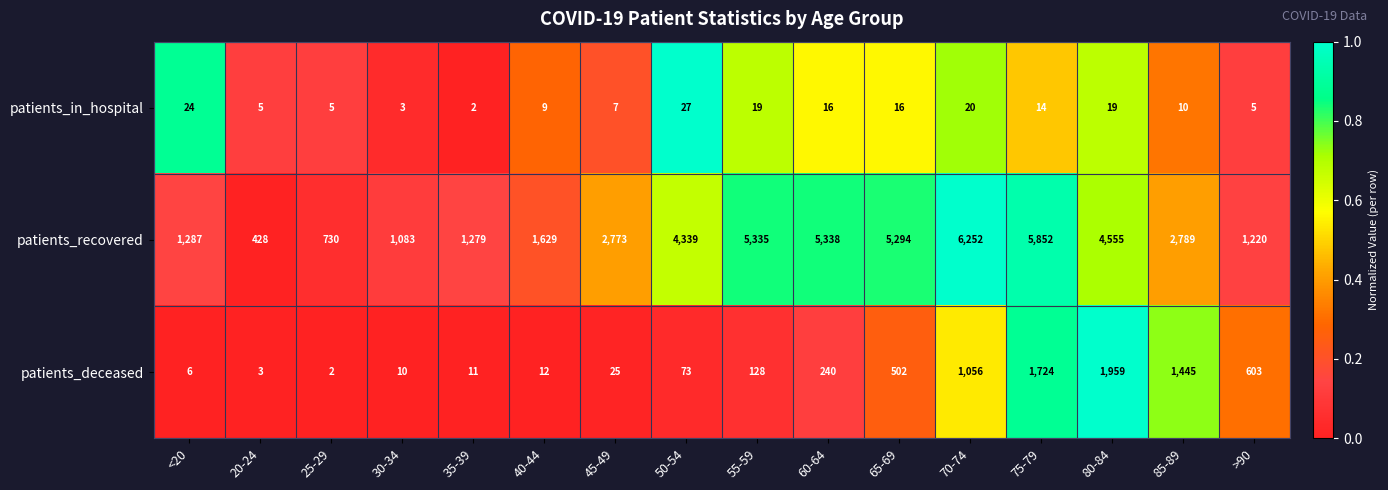

Between 55-59 and 60-64, which series saw the biggest shift?

patients_deceased